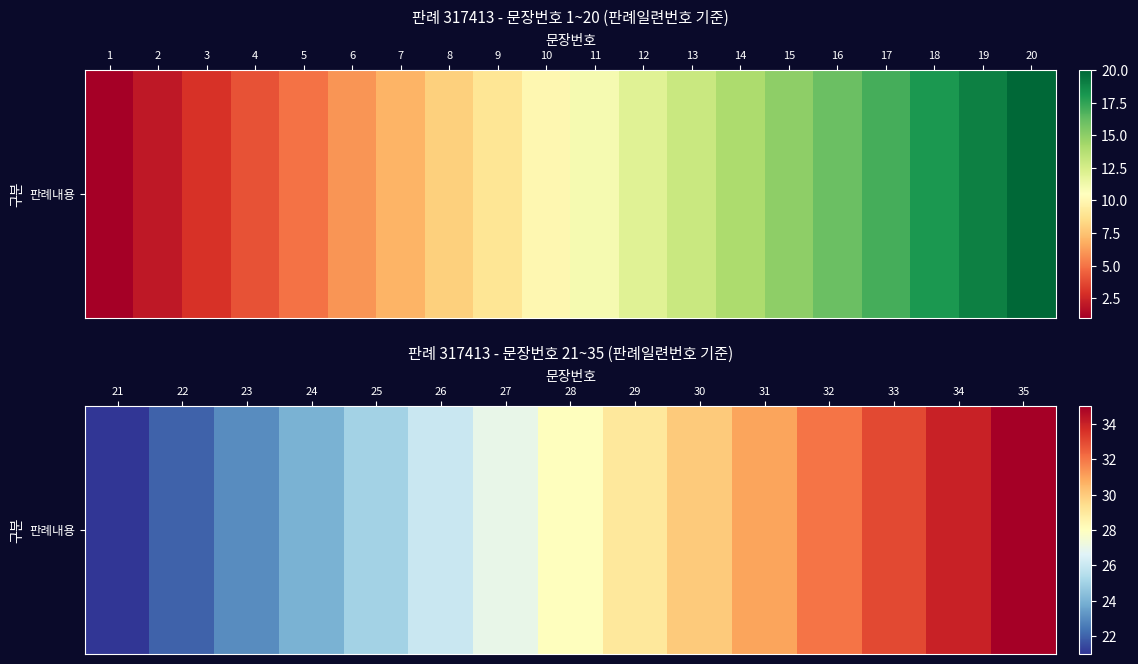

What is the change in value from 25 to 28?

+3